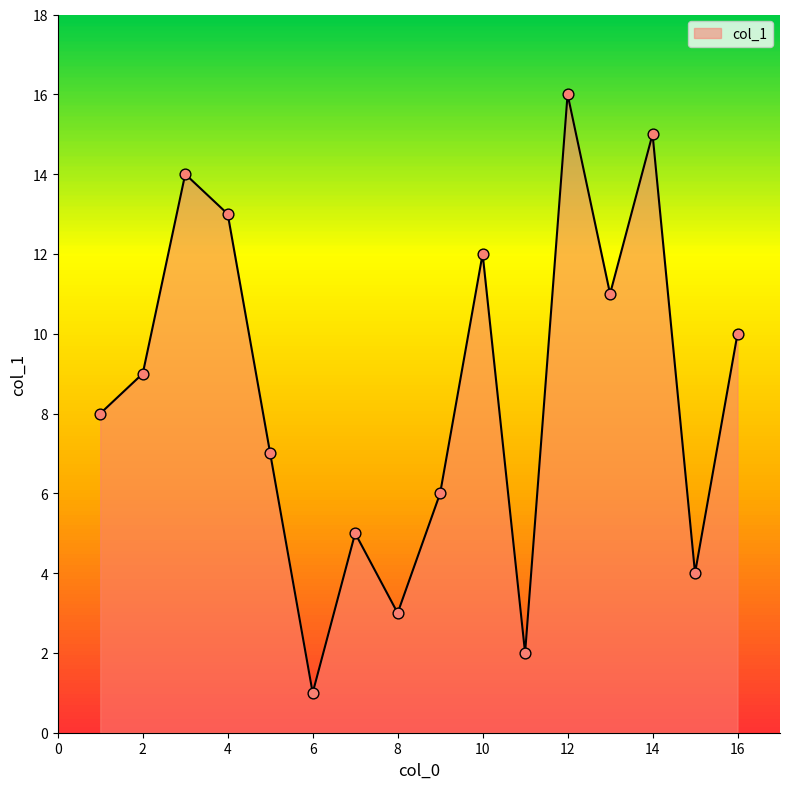

What is the difference between the maximum and minimum values?

15